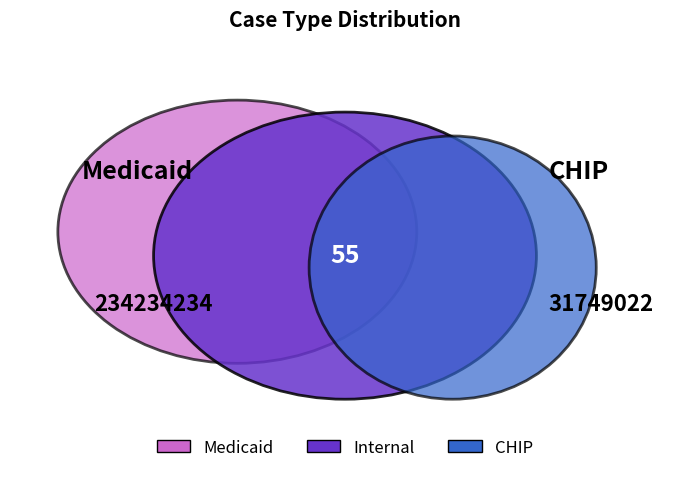

What is the largest slice in the pie chart?

Medicaid